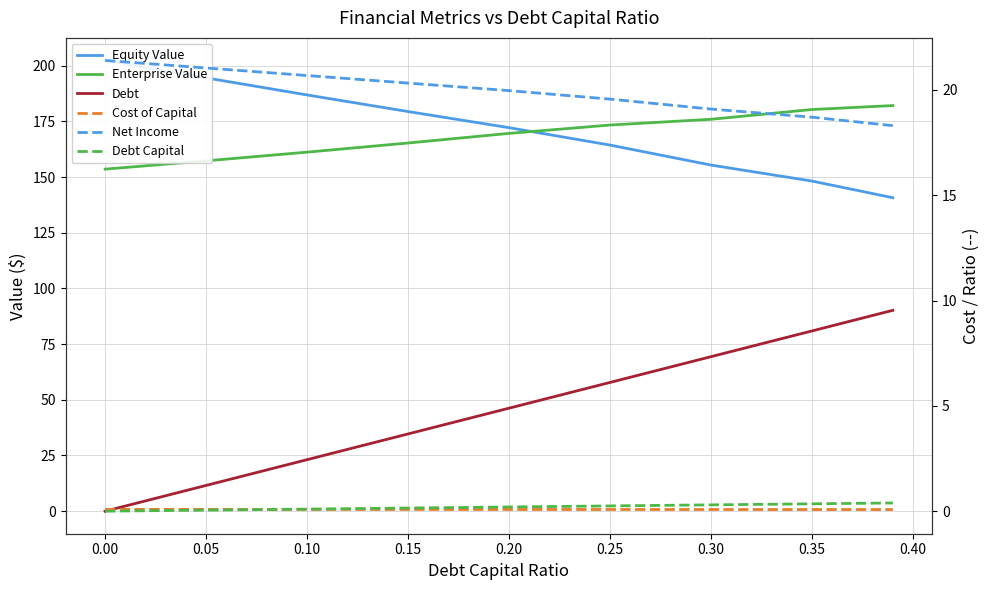

Reading left to right, extract all data points from this chart.

Equity Value: 202.3	194.5	186.8	179.4	172.2	164.3	155.4	148.2	140.7
Enterprise Value: 153.5	157.3	161.2	165.3	169.6	173.3	175.9	180.3	182.1
Debt: 0.0	11.6	23.1	34.7	46.2	57.8	69.4	80.9	90.2
Cost of Capital: 0.1	0.1	0.1	0.1	0.1	0.1	0.1	0.1	0.1
Net Income: 21.4	21.0	20.7	20.3	20.0	19.6	19.1	18.7	18.3
Debt Capital: 0.0	0.1	0.1	0.1	0.2	0.2	0.3	0.3	0.4